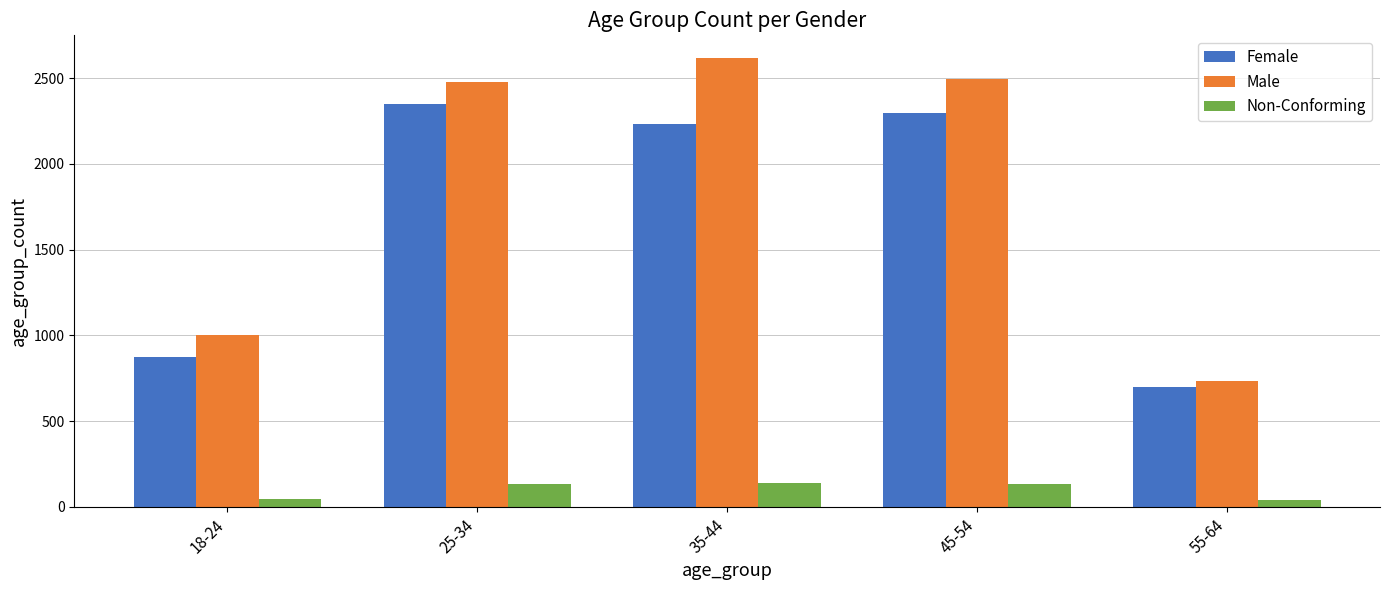

What is the difference between the second highest and minimum values in the Female series?

1596